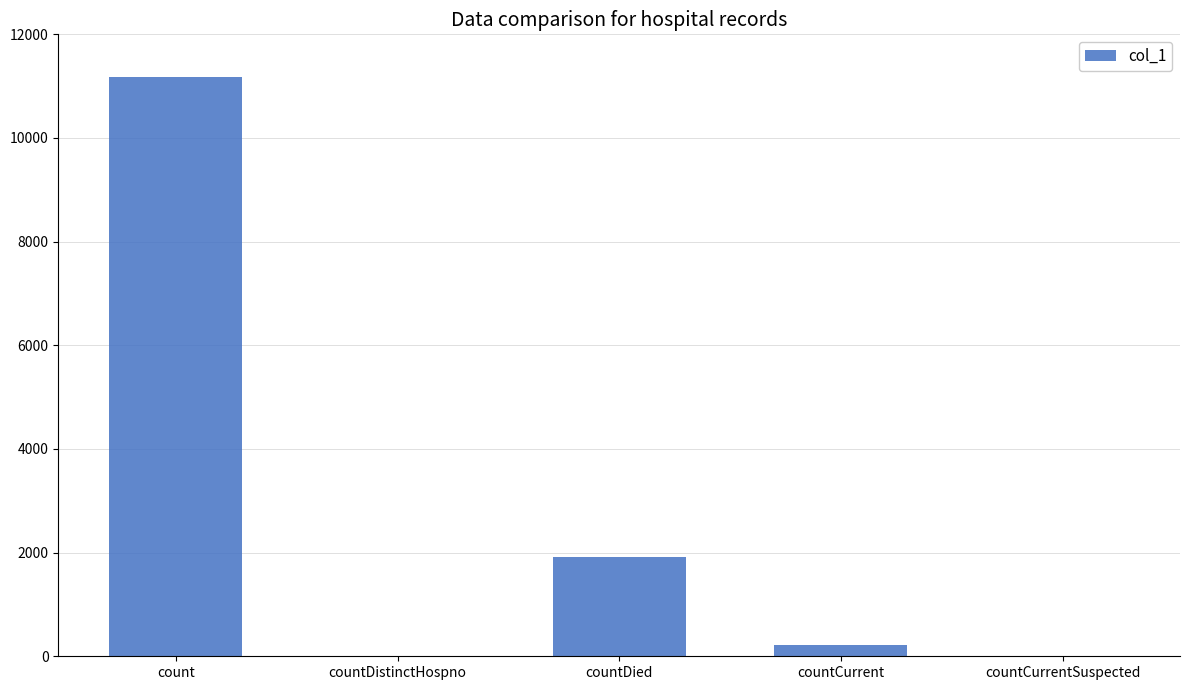

Which has a higher value, countDistinctHospno or count?

count